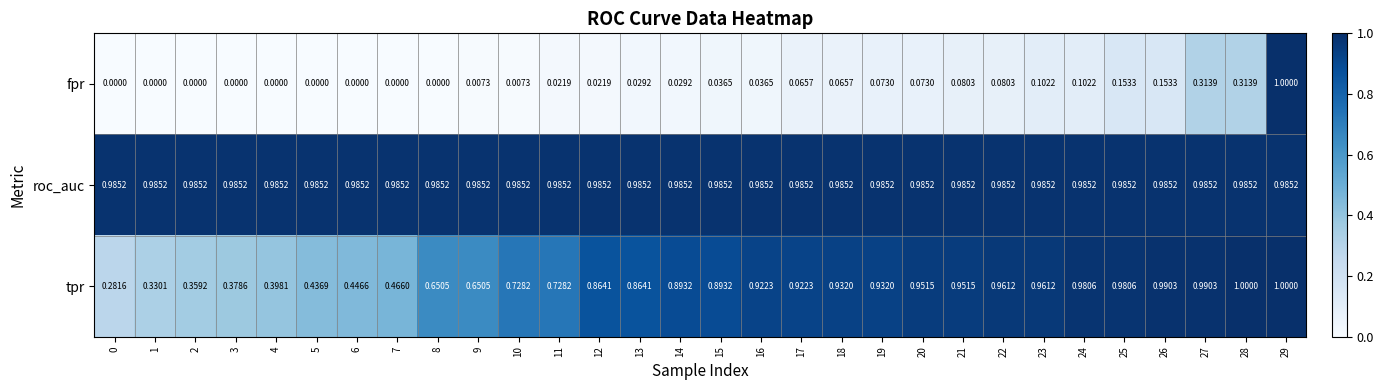

Which series has the largest total across all categories?

roc_auc